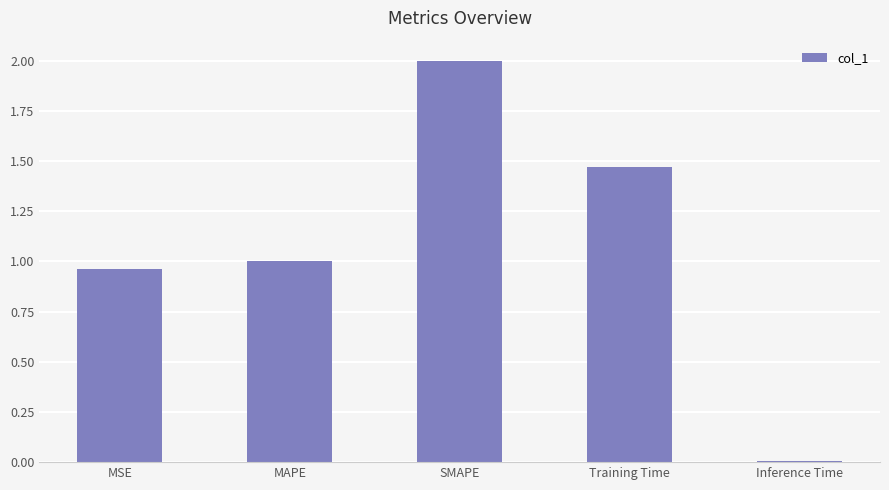

Does the chart contain stacked bars?

No